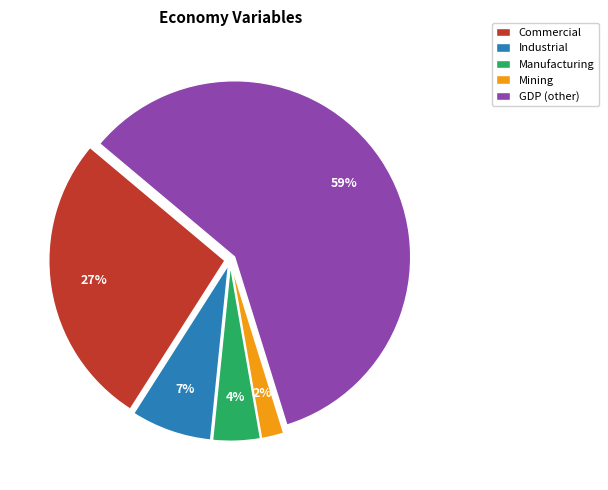

Rank the categories by value from highest to lowest.

GDP (other), Commercial, Industrial, Manufacturing, Mining